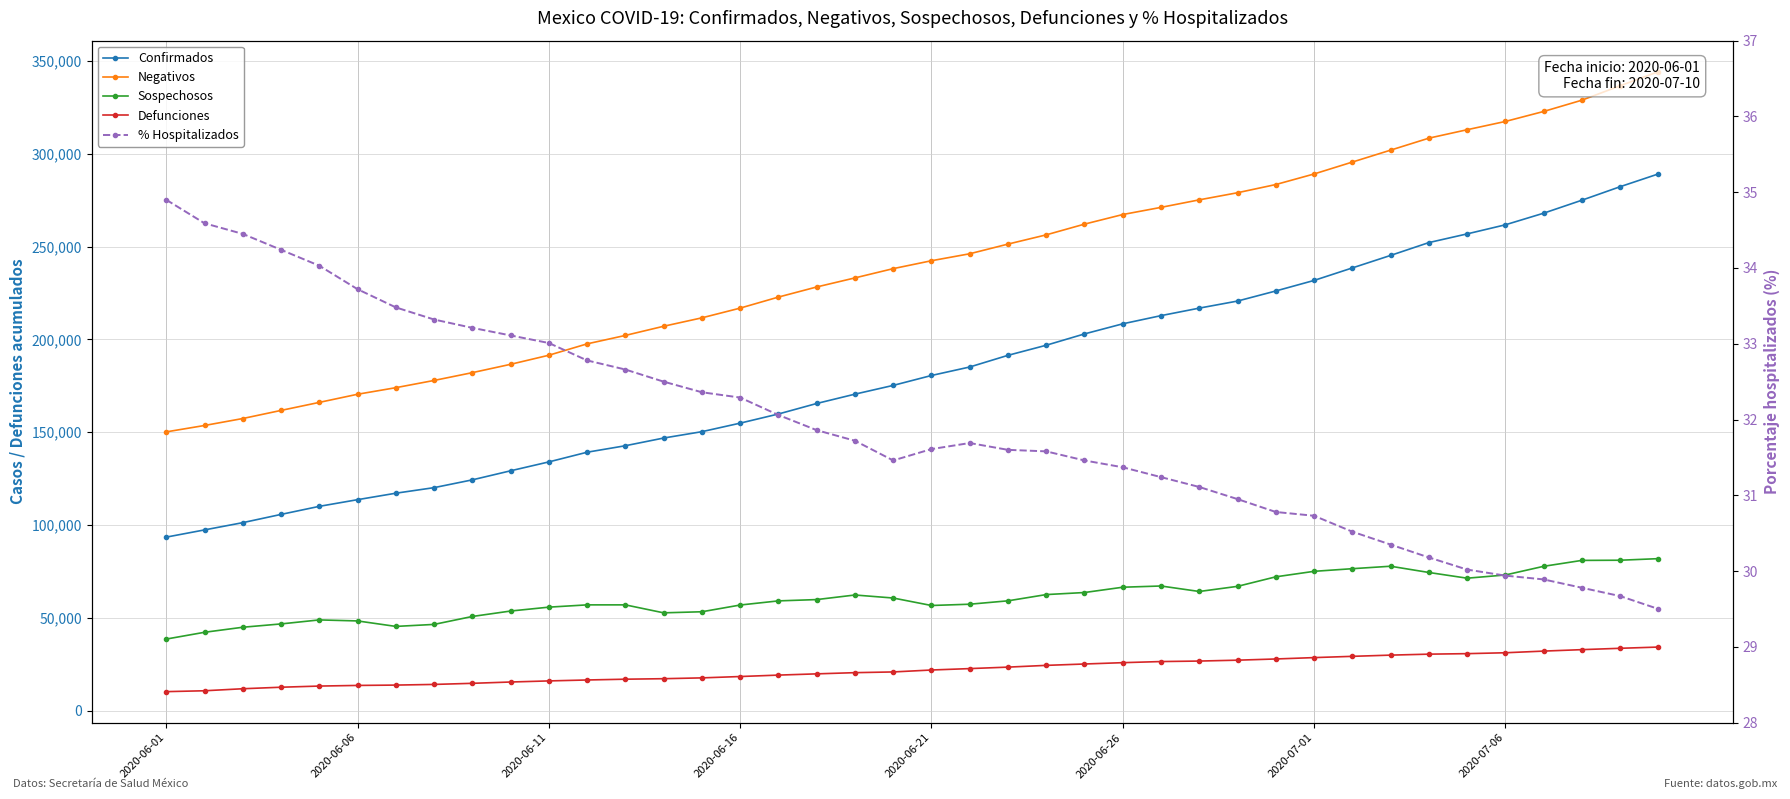

Which series has the widest spread of values?

Confirmados